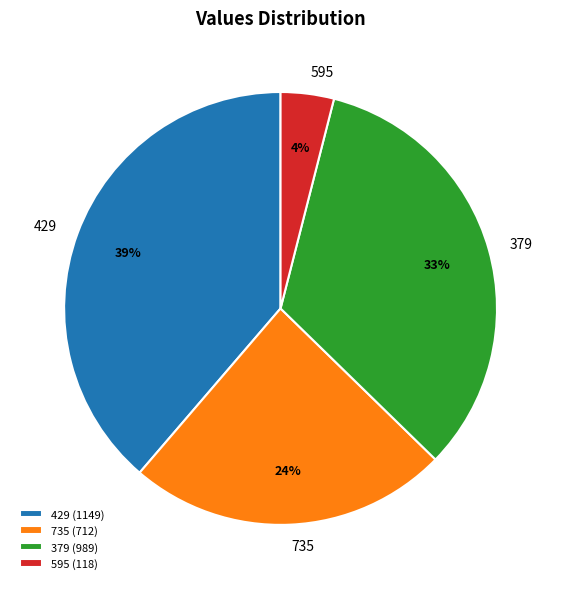

Does 379 represent more than half of the total?

No